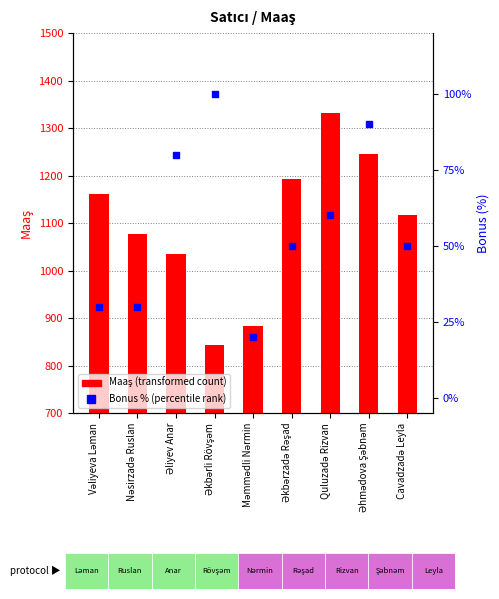

Which series reaches the maximum Y coordinate?

Maaş